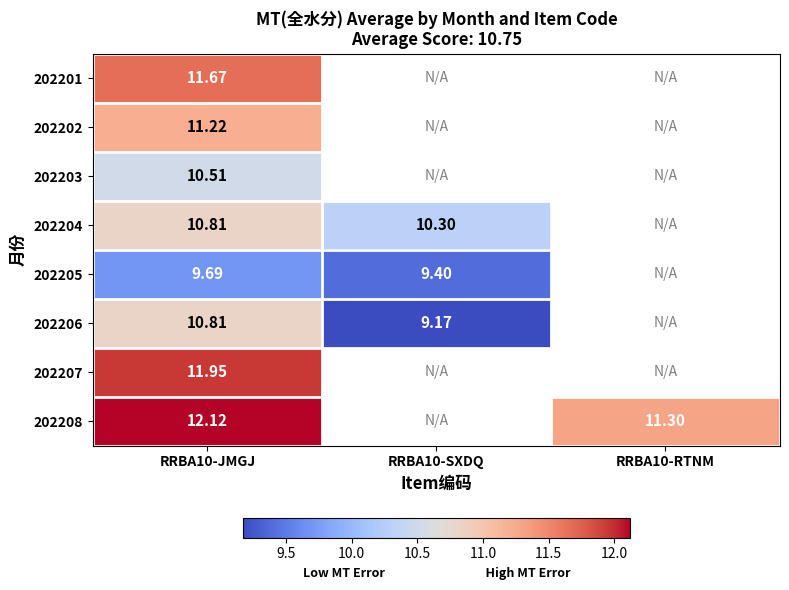

Which category has the highest value across all series?

RRBA10-JMGJ